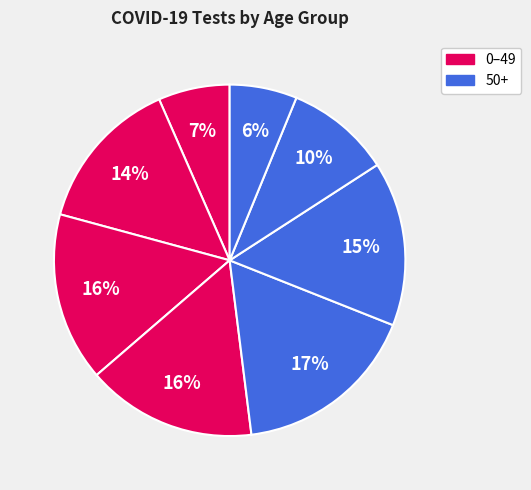

To the nearest percent, what is the difference between the largest and smallest slice percentages?

11%